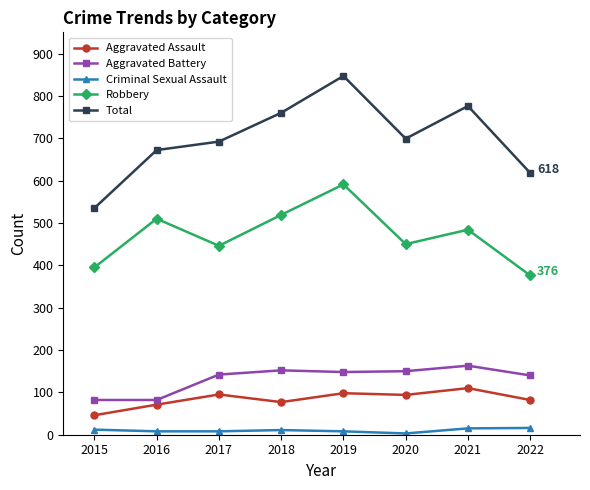

What is the sum of the Aggravated Assault values at 2019 and 2021?

208